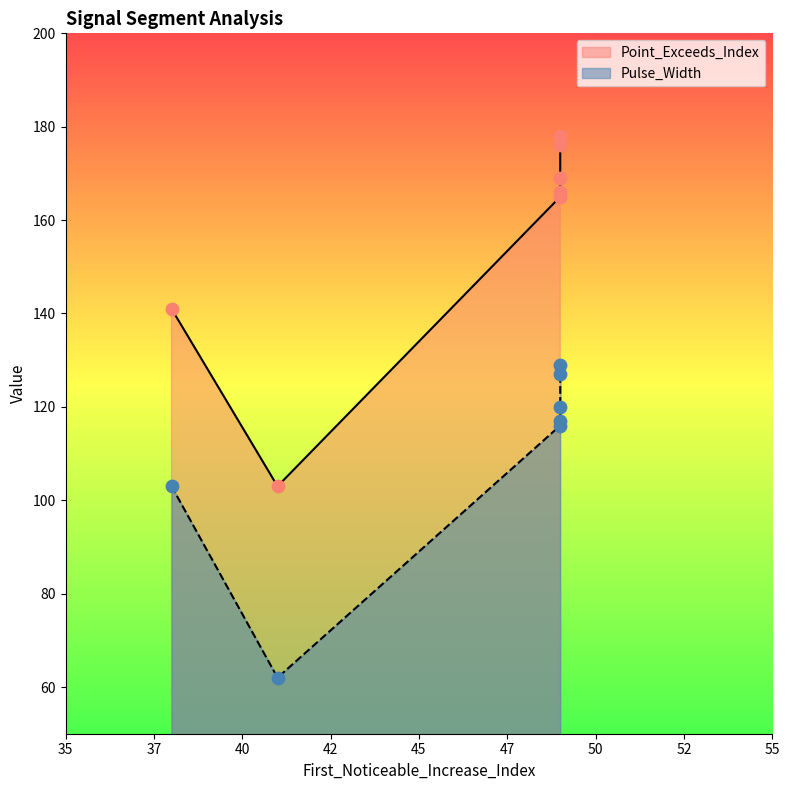

Which series has the largest Y range (max minus min)?

Point_Exceeds_Index